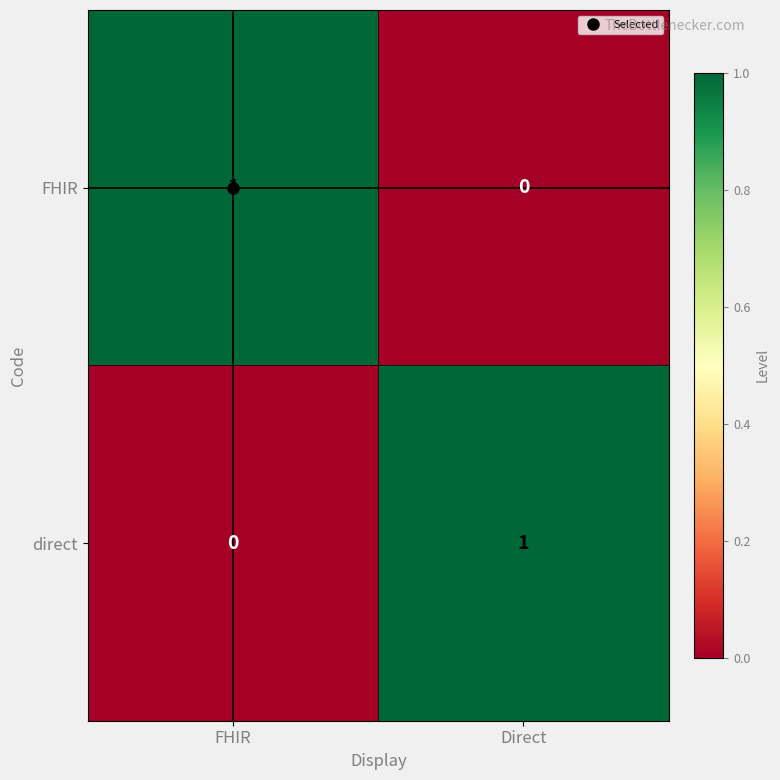

Rank the series at Direct from highest to lowest value.

direct, FHIR